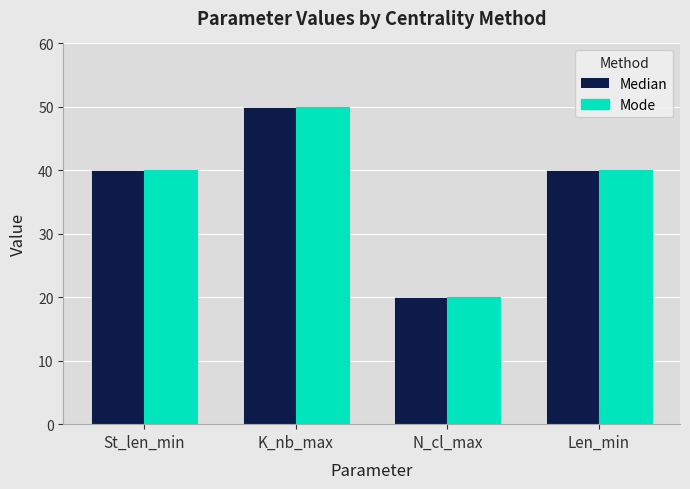

Read the Mode value at K_nb_max.

50